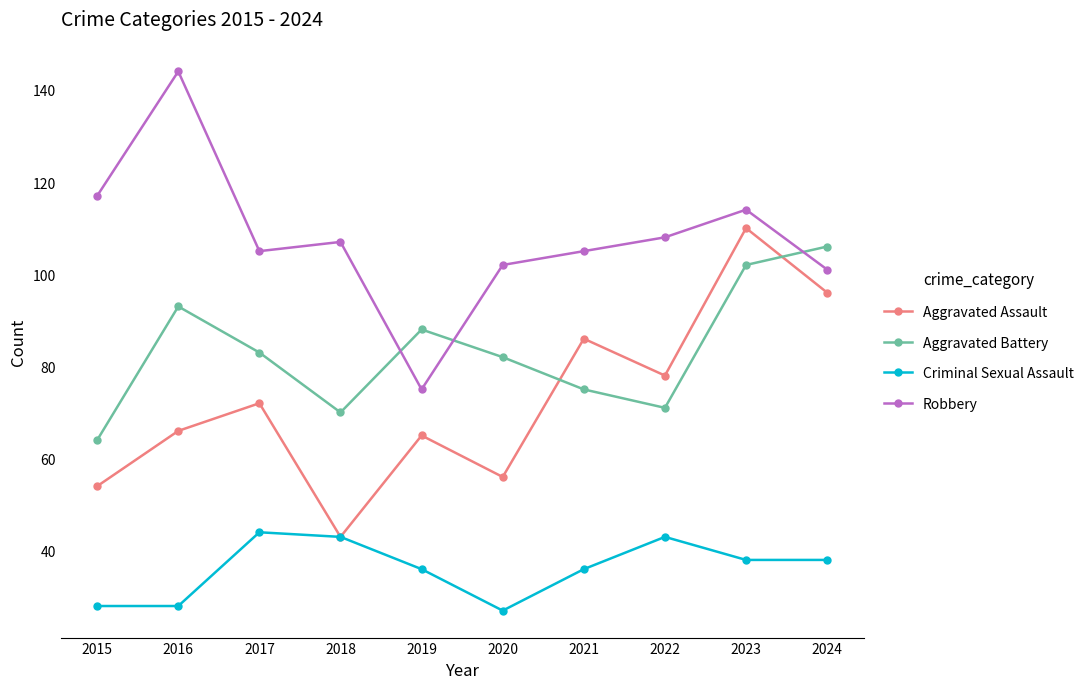

List the series in order of their overall mean, lowest first.

Criminal Sexual Assault, Aggravated Assault, Aggravated Battery, Robbery